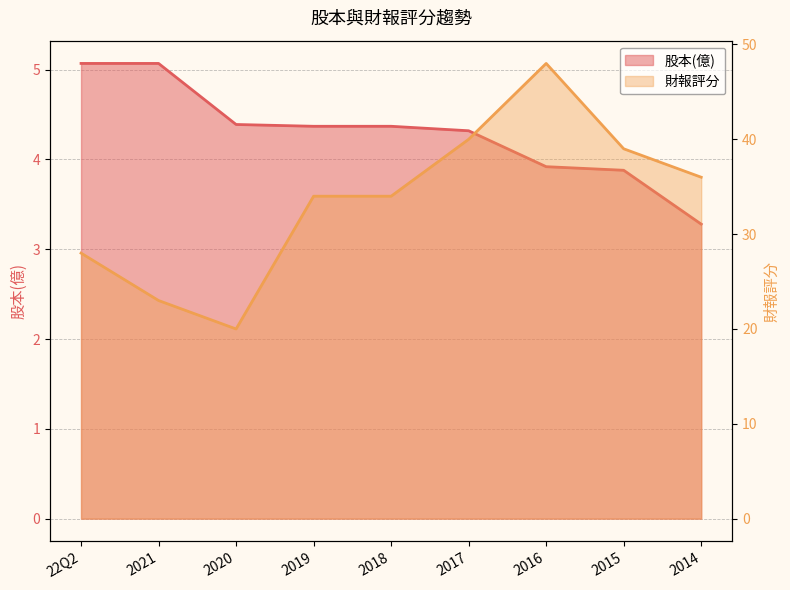

What is the sum of all 股本(億) values?

38.7